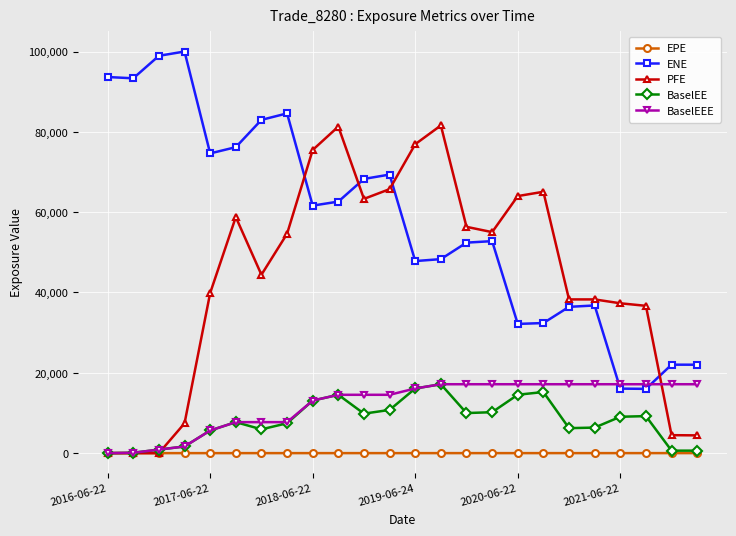

How many categories are shown in the chart?

24